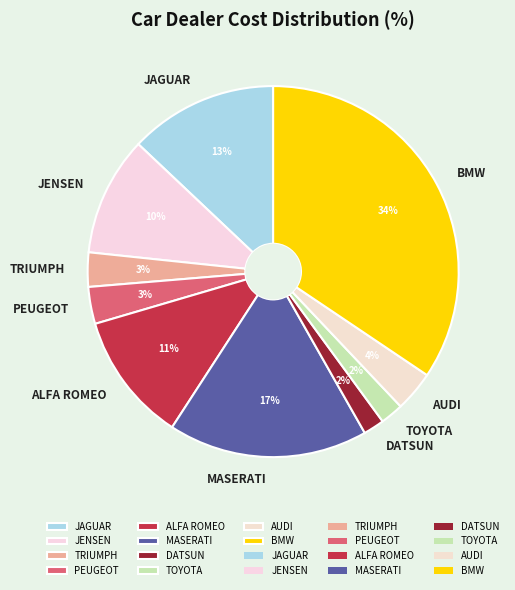

Which category has the biggest portion of the pie?

BMW